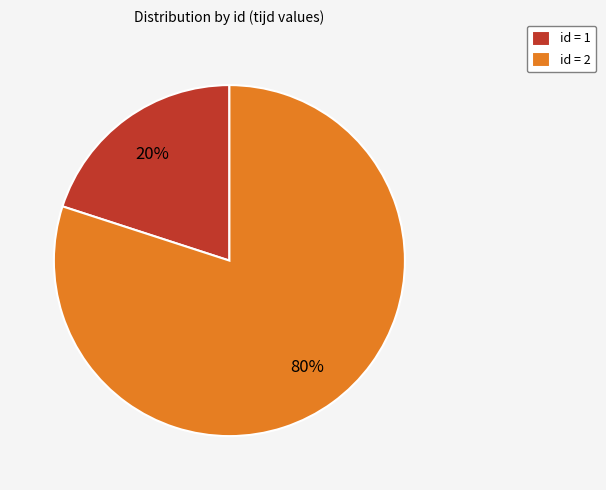

To the nearest percent, what is the difference between the largest and smallest slice percentages?

60%